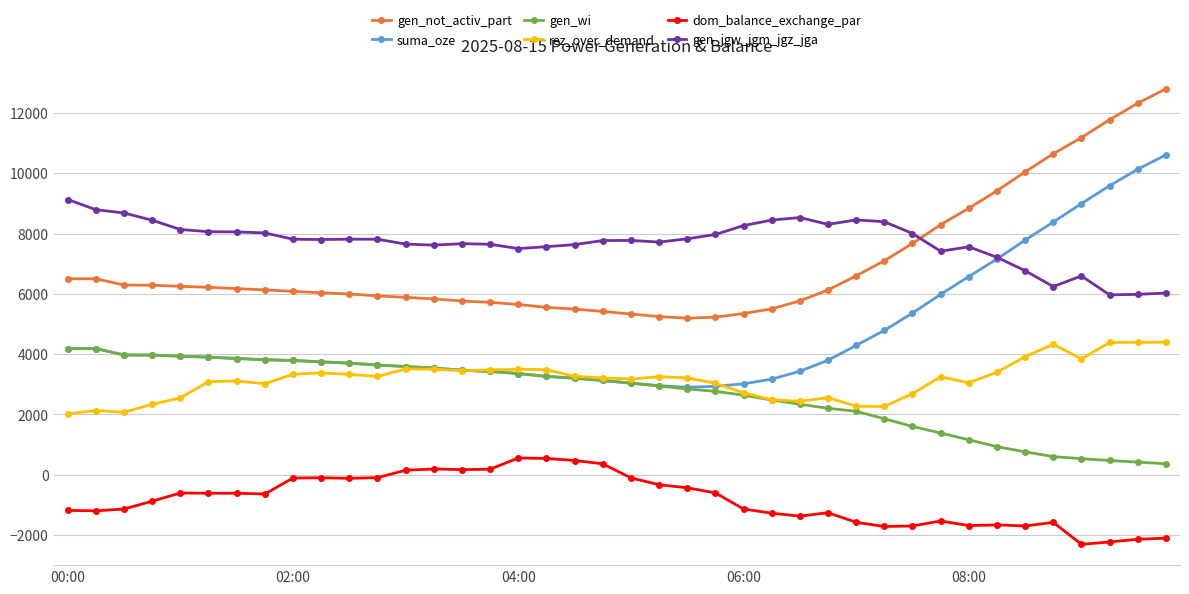

Which series has the widest spread of values?

suma_oze